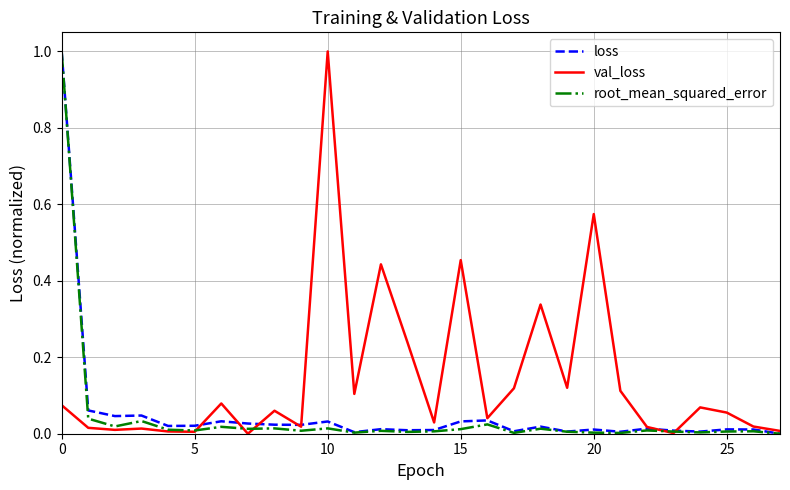

Count the number of categories in the chart.

28